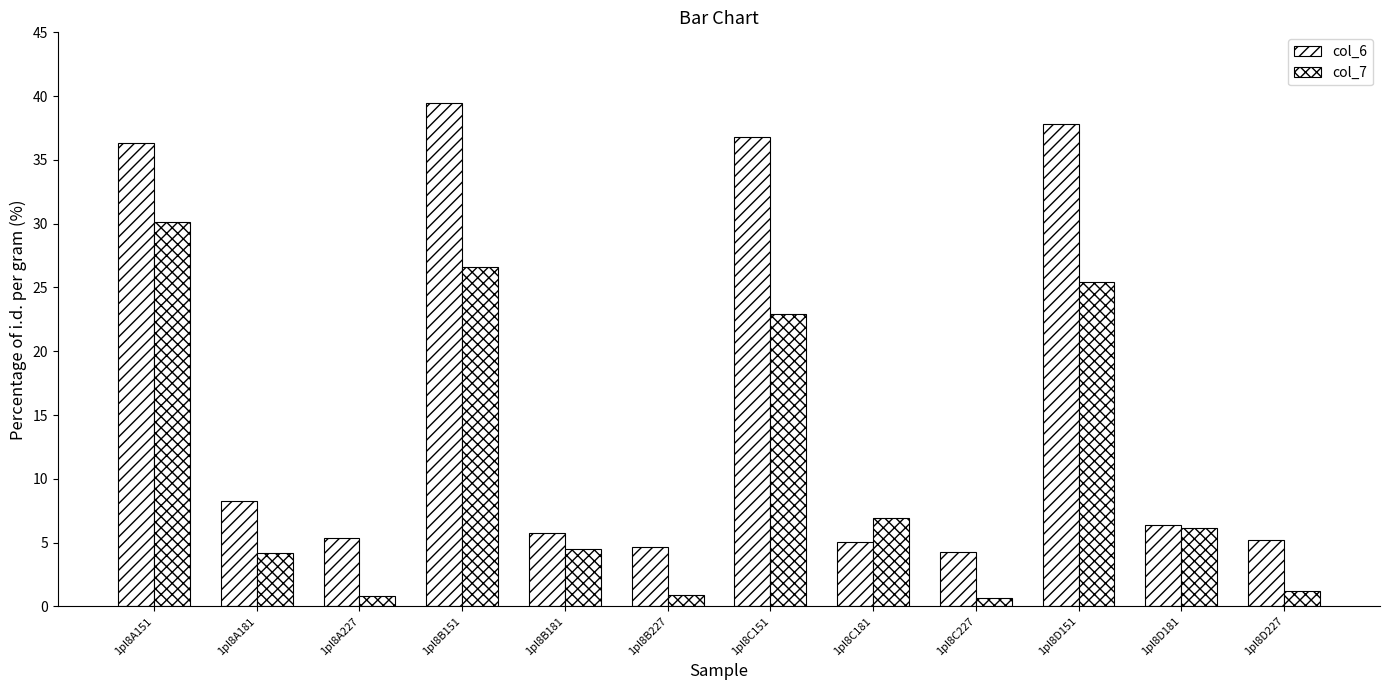

Between 1pl8D151 and 1pl8D181, which series saw the biggest shift?

col_6